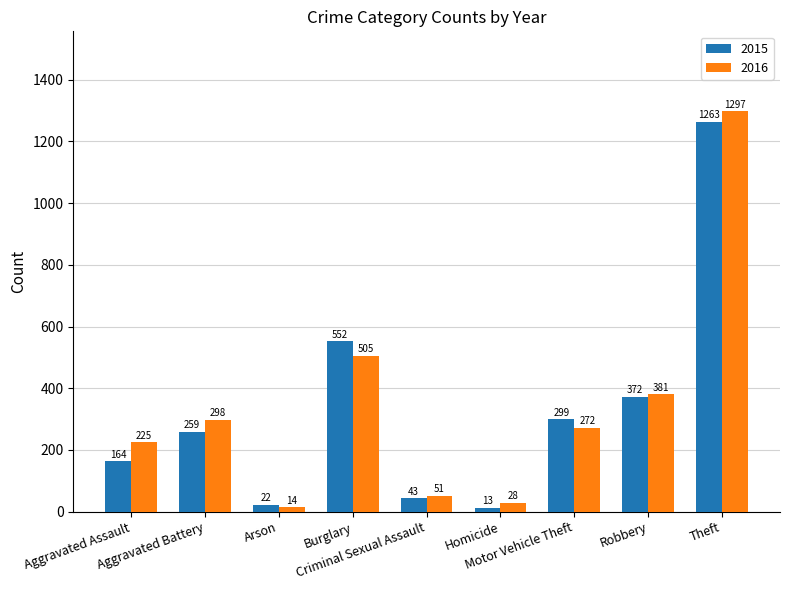

What is the spread (max minus min) of values at Criminal Sexual Assault?

8